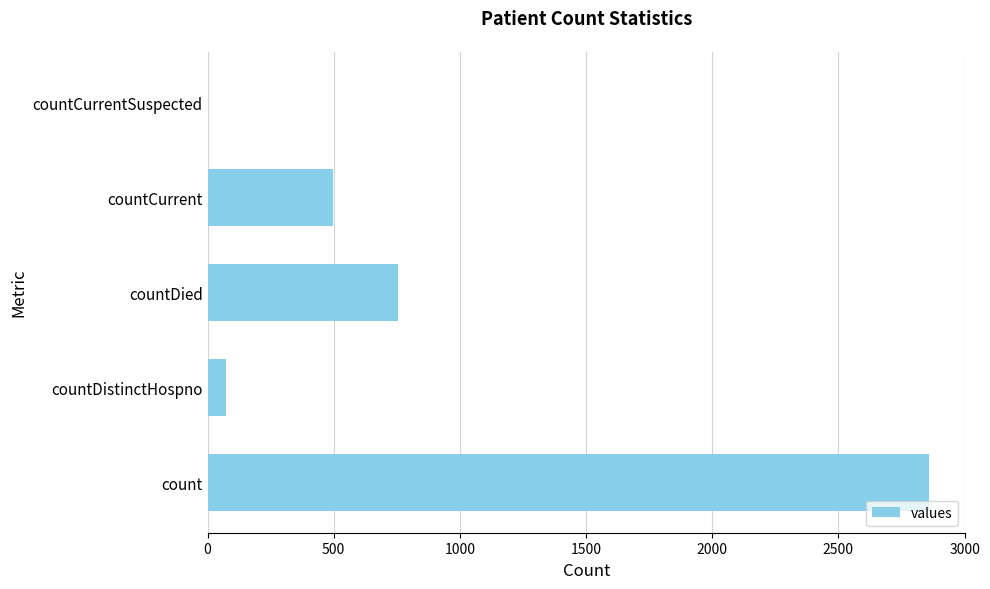

What is the average value?

837